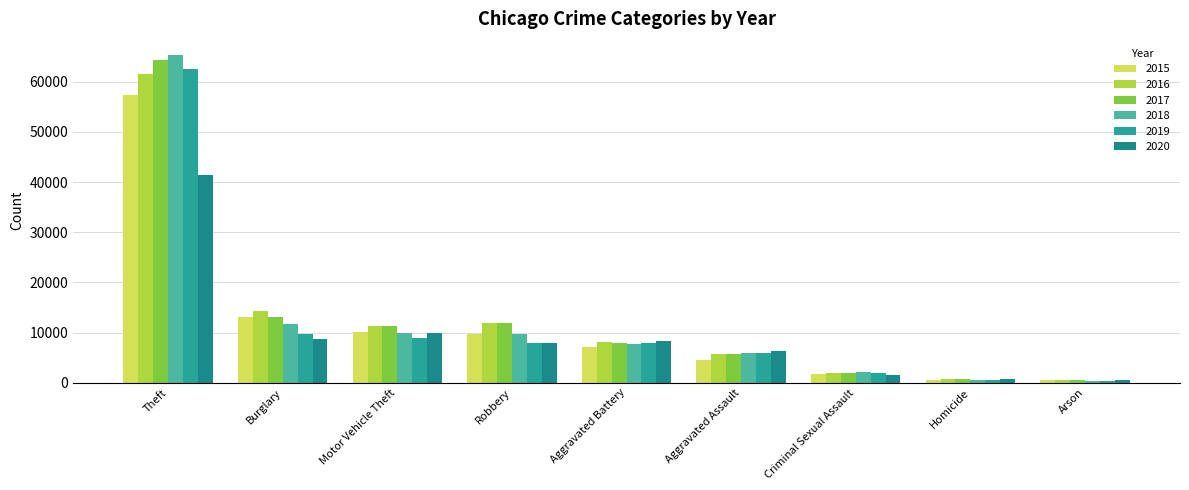

How many data points does each series have?

9